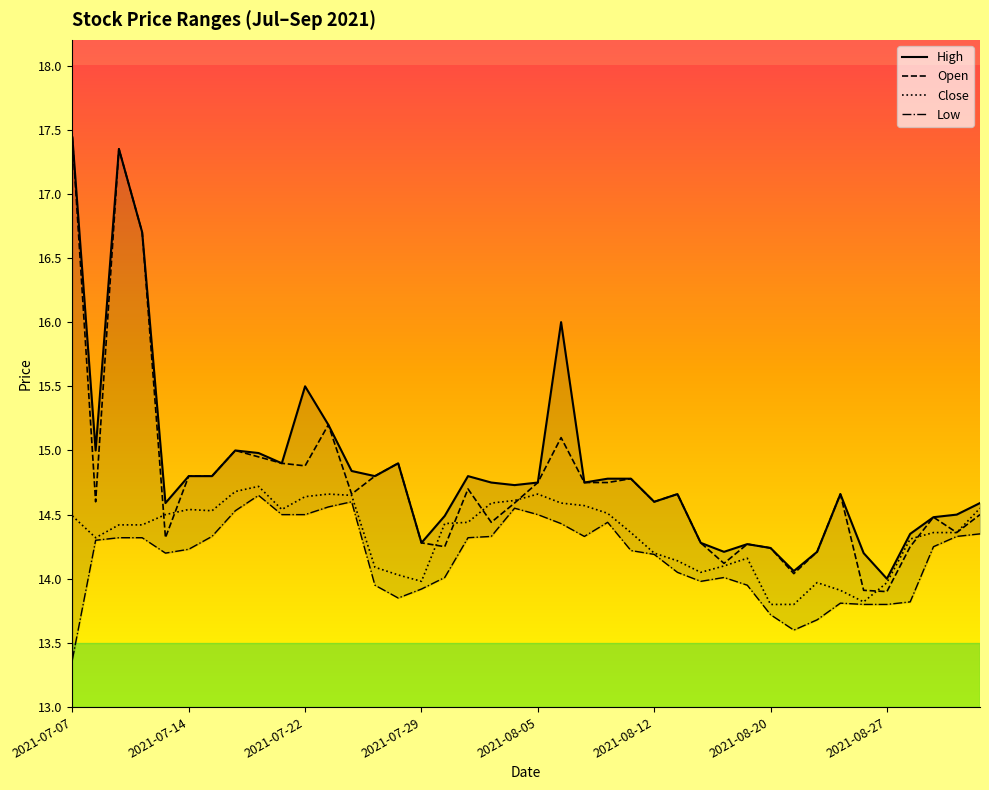

True or false: High has more than 2 interior local peaks.

True